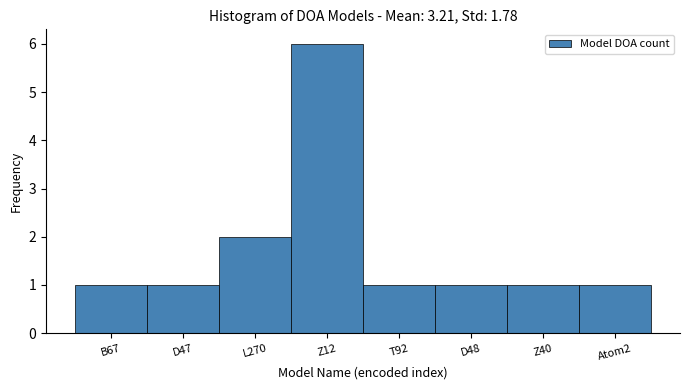

Reading left to right, list all the values displayed in this chart.

B67=1	D47=1	L270=2	Z12=6	T92=1	D48=1	Z40=1	Atom2=1